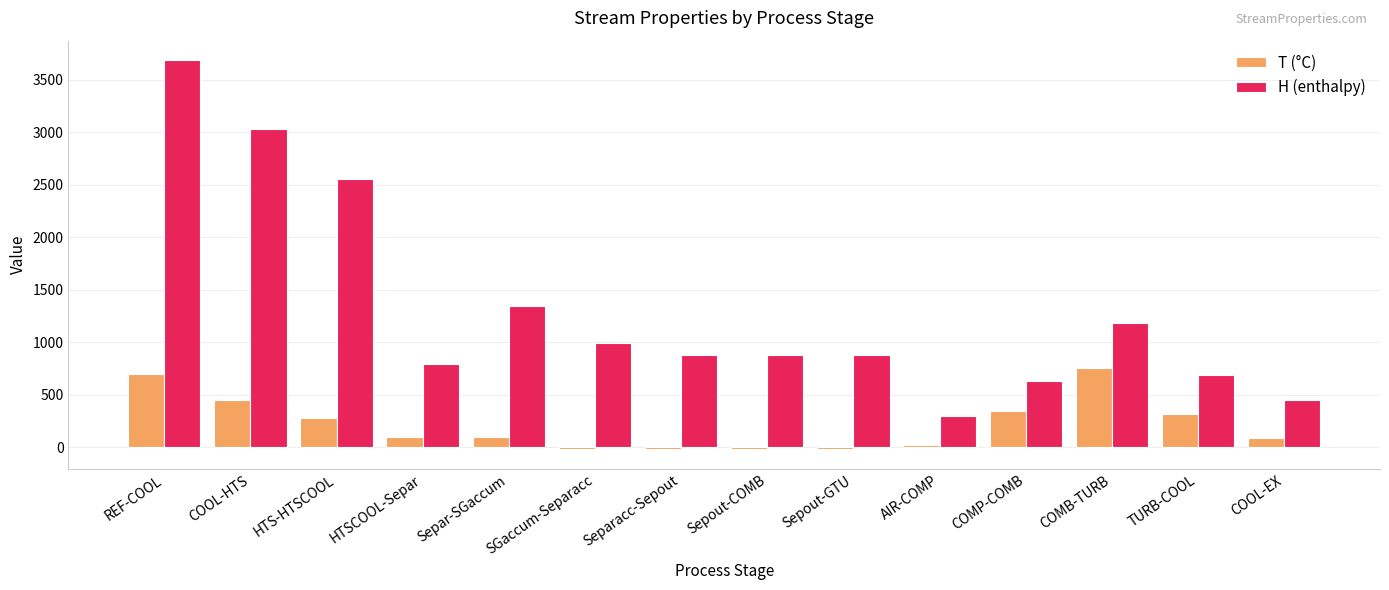

Which series changed the most between Separ-SGaccum and Sepout-GTU?

H (enthalpy)